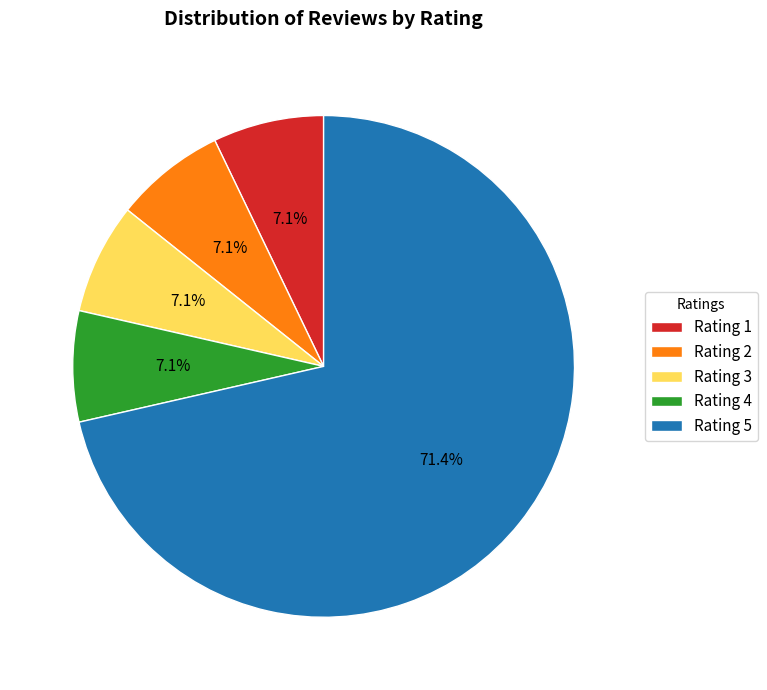

Which category has the biggest portion of the pie?

Rating 5